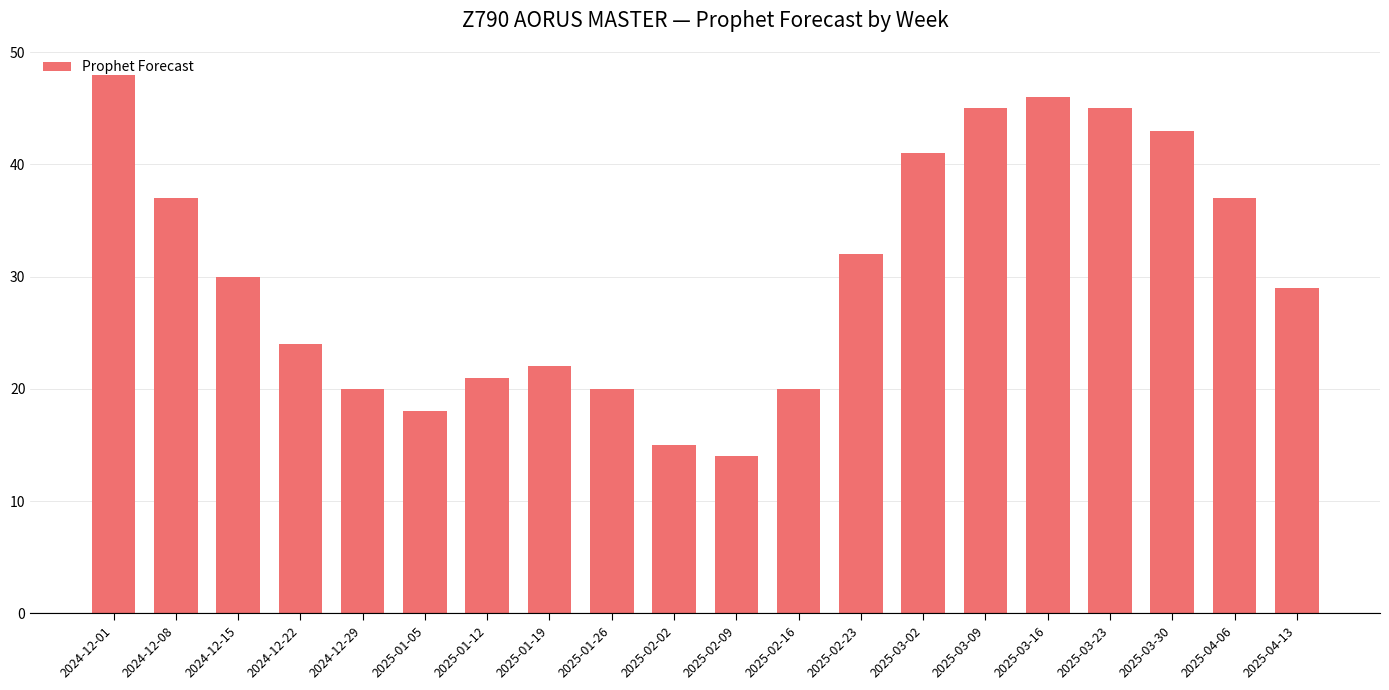

What is the approximate value at 2025-02-16?

20